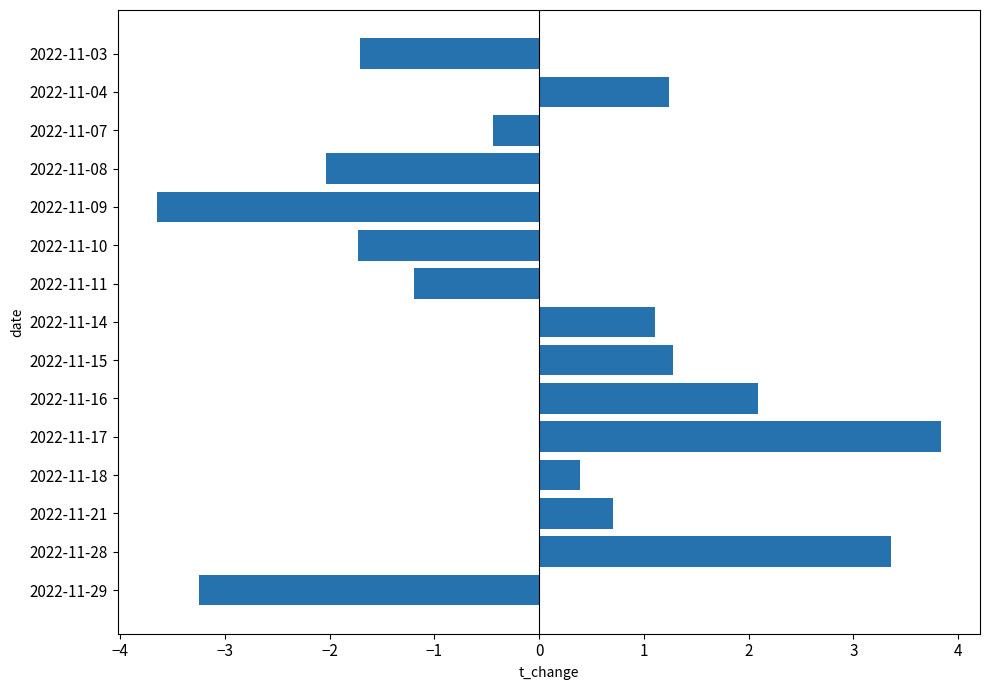

The chart shows a value of -1.7 at 2022-11-10. True or false?

True